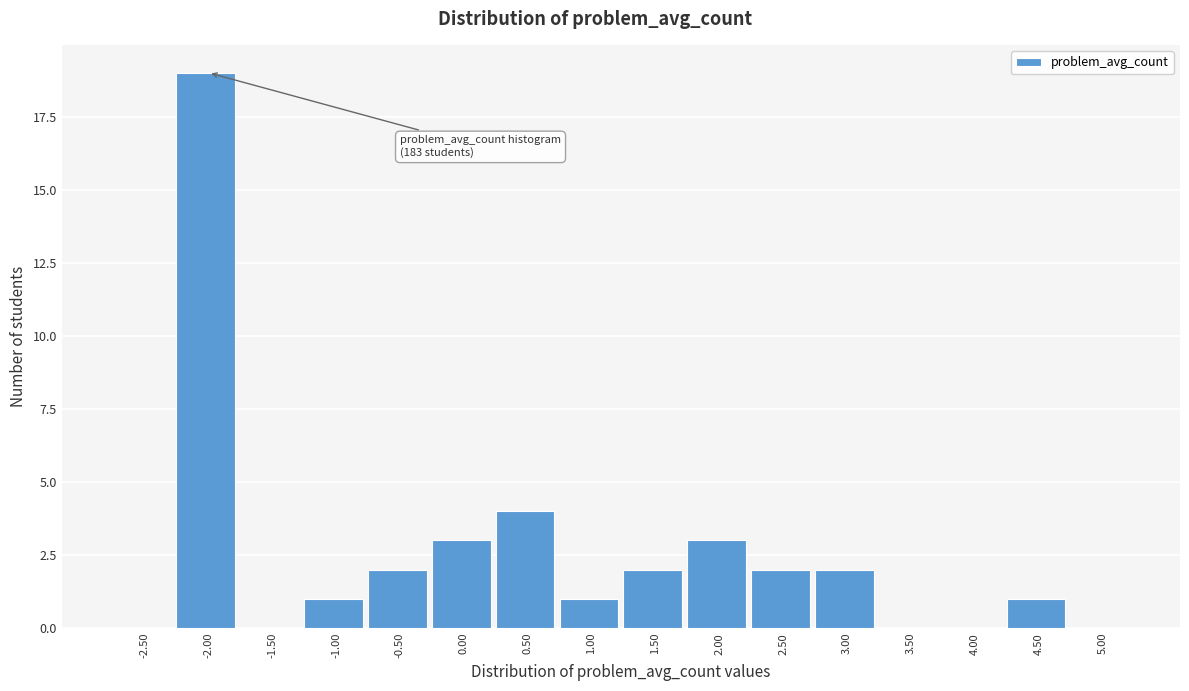

Reading left to right, extract all data points from this chart.

-2.50=0	-2.00=19	-1.50=0	-1.00=1	-0.50=2	0.00=3	0.50=4	1.00=1	1.50=2	2.00=3	2.50=2	3.00=2	3.50=0	4.00=0	4.50=1	5.00=0